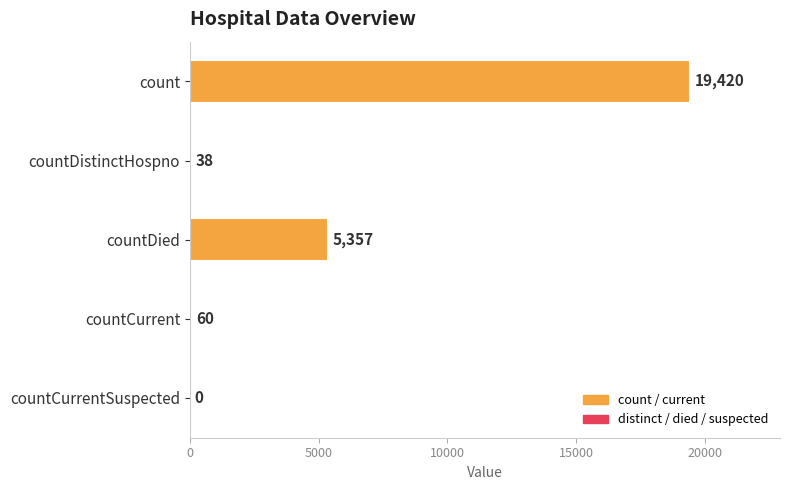

Where is the data nearest to the value 9710?

countDied